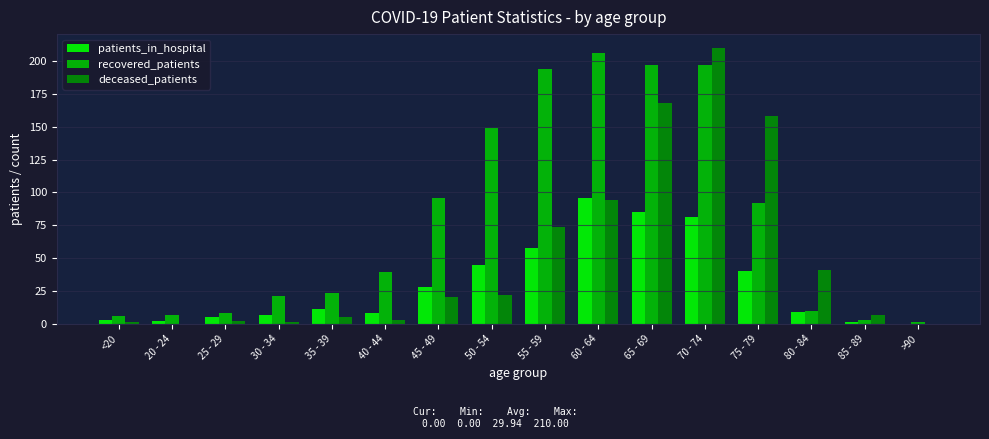

What is the spread (max minus min) of values at 85 - 89?

6